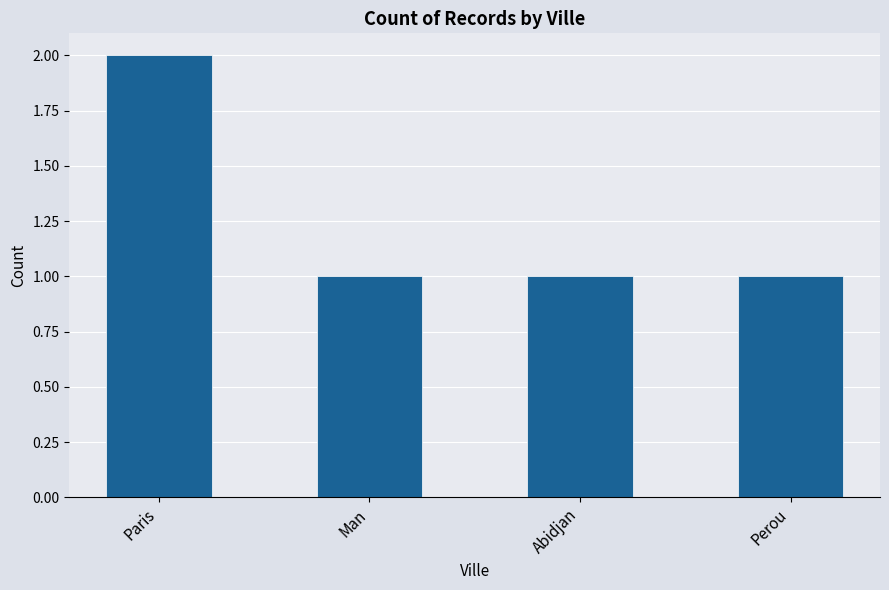

What is the maximum value shown in the chart?

2